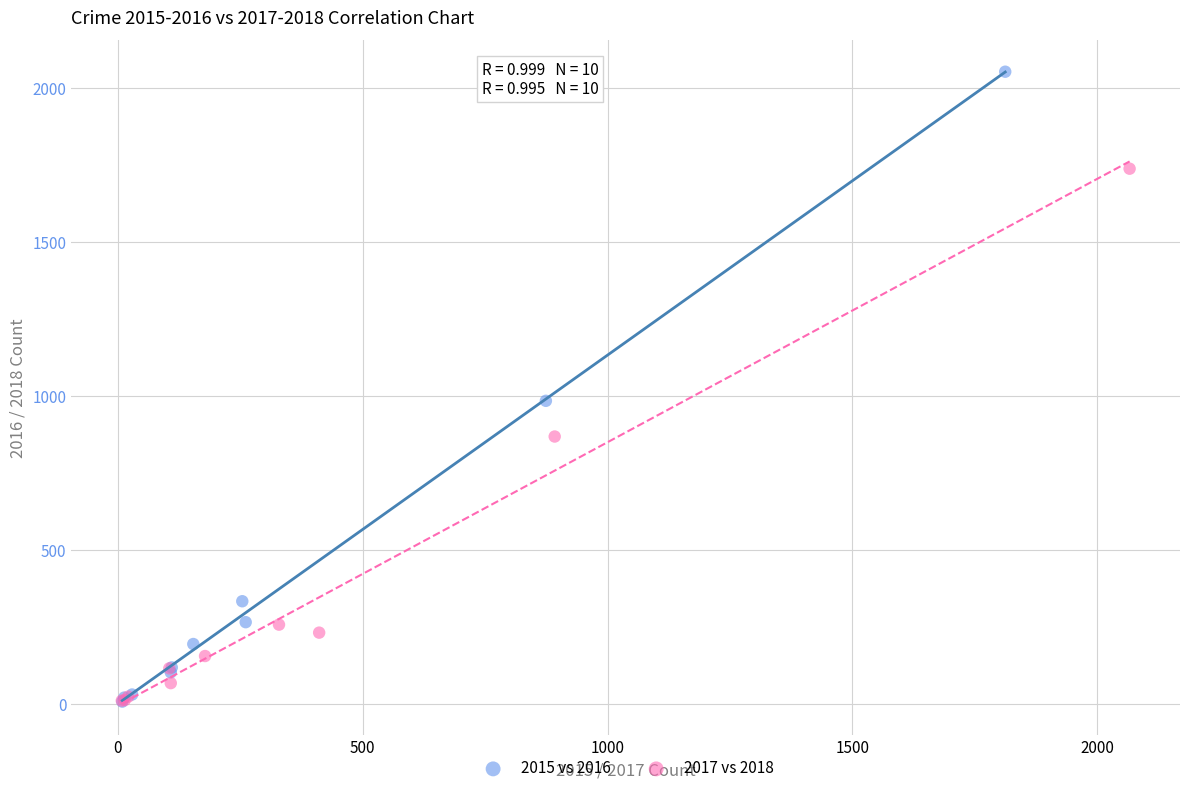

Which series contains the highest Y value?

2015 vs 2016